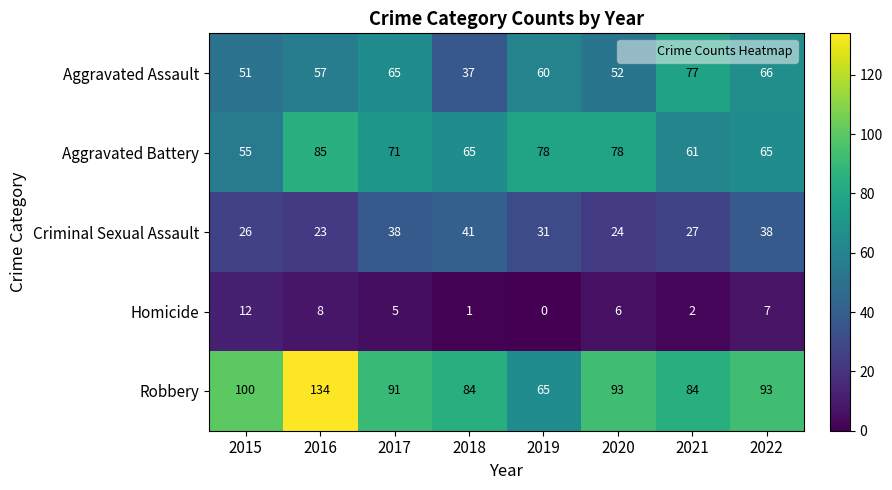

At how many categories does at least one series exceed 118?

1